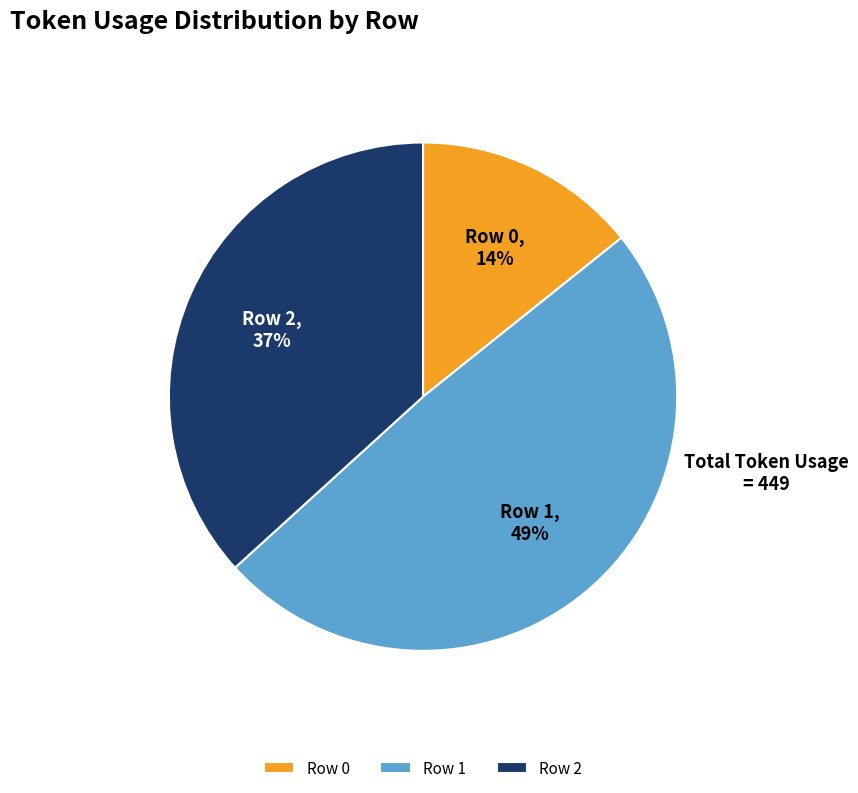

Count the number of slices in the pie.

3